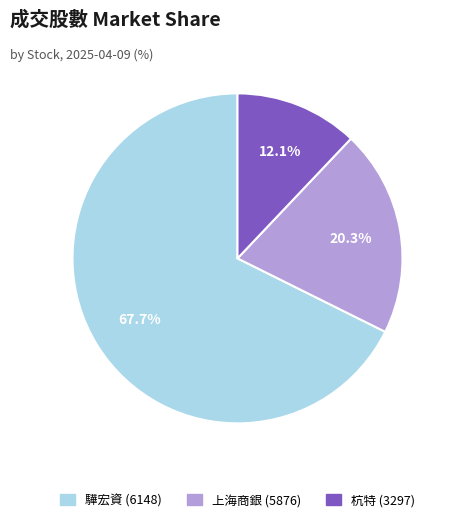

How many segments does this pie chart have?

3